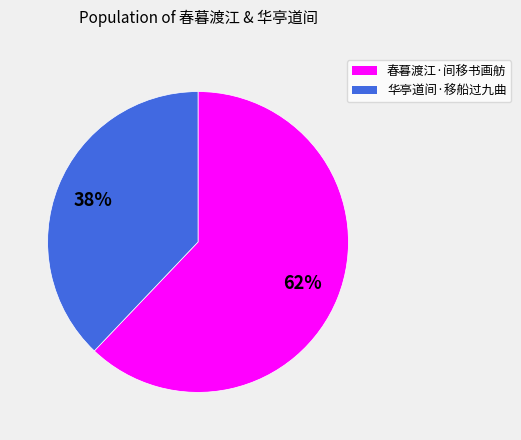

How many slices are in this pie chart?

2